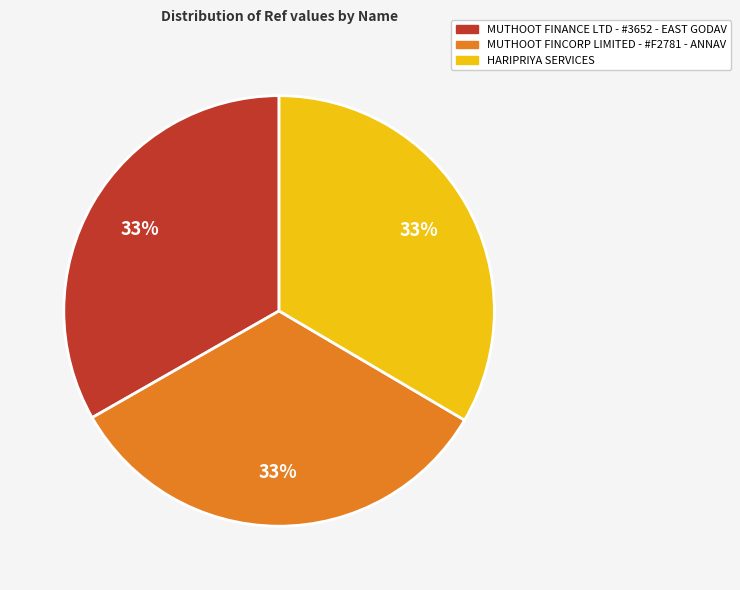

Is the sum of MUTHOOT FINCORP LIMITED - #F2781 - ANNAV and HARIPRIYA SERVICES greater than half?

Yes